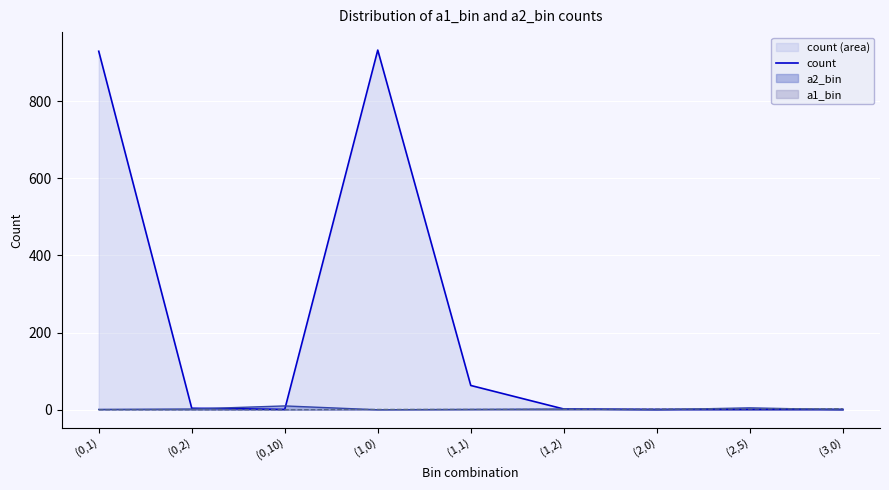

Between (0,10) and (1,0), which is larger?

(1,0)